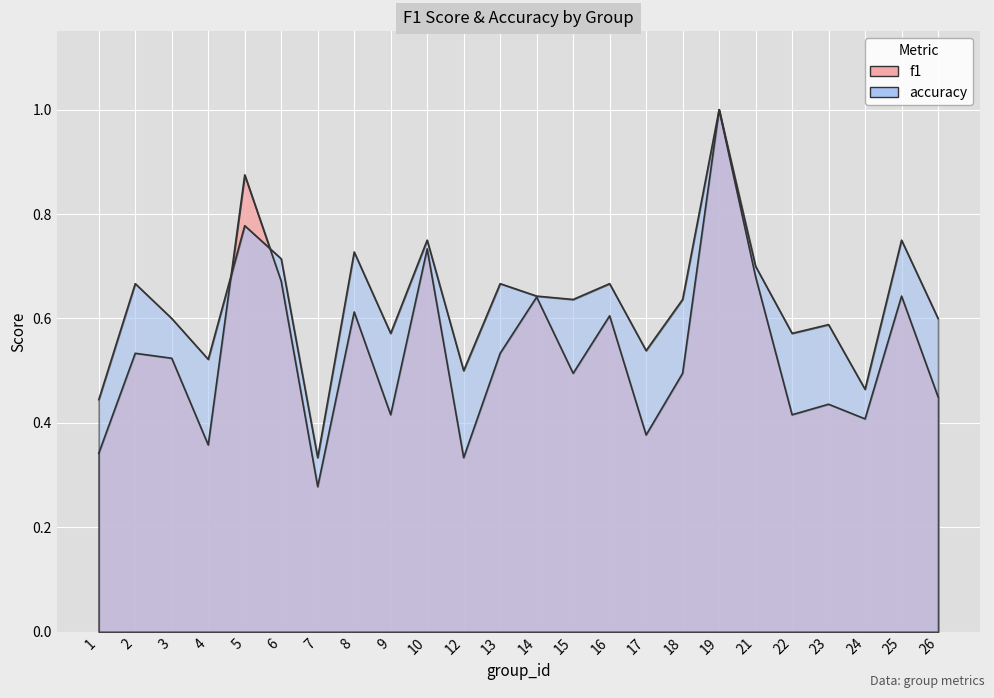

At which label is accuracy closest to 0?

7